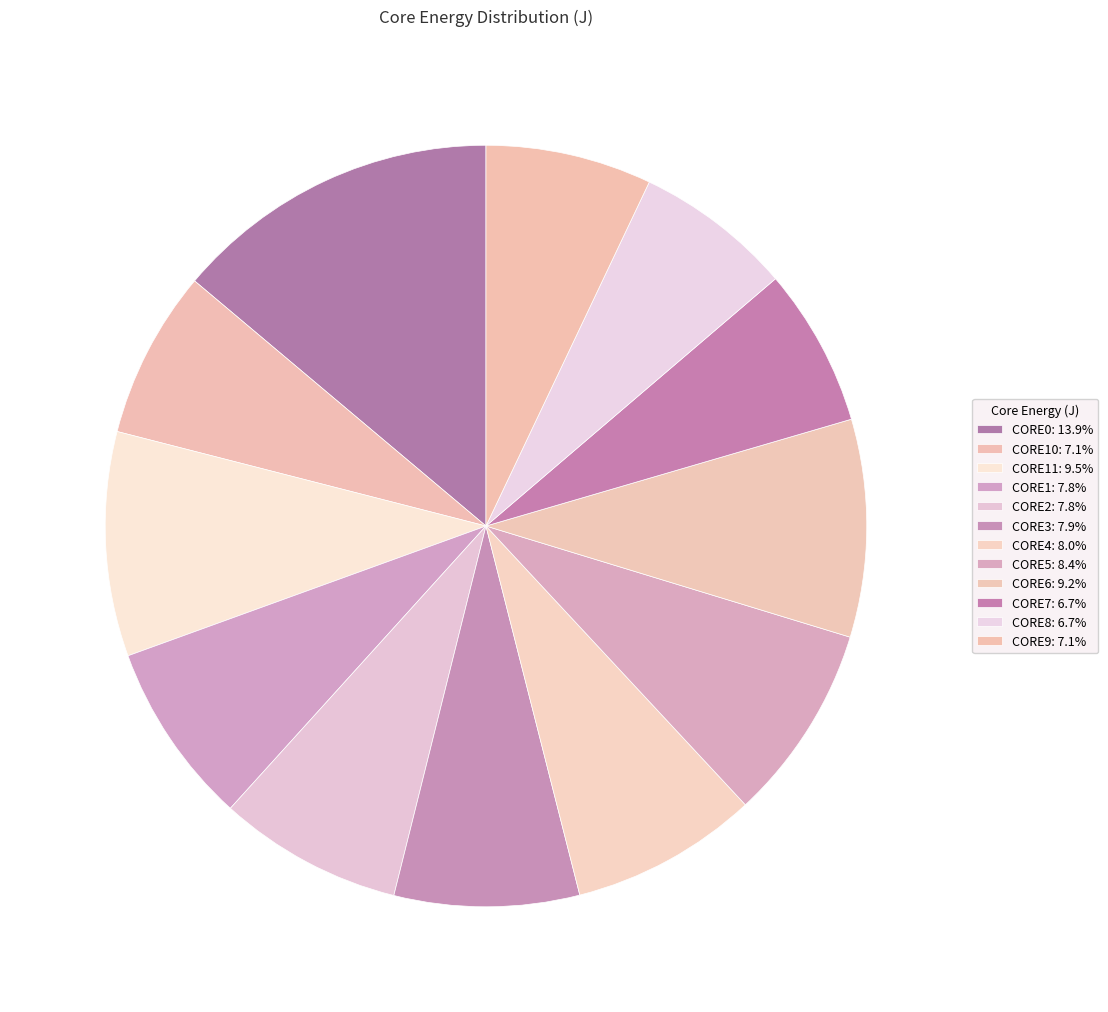

Count the number of slices in the pie.

12